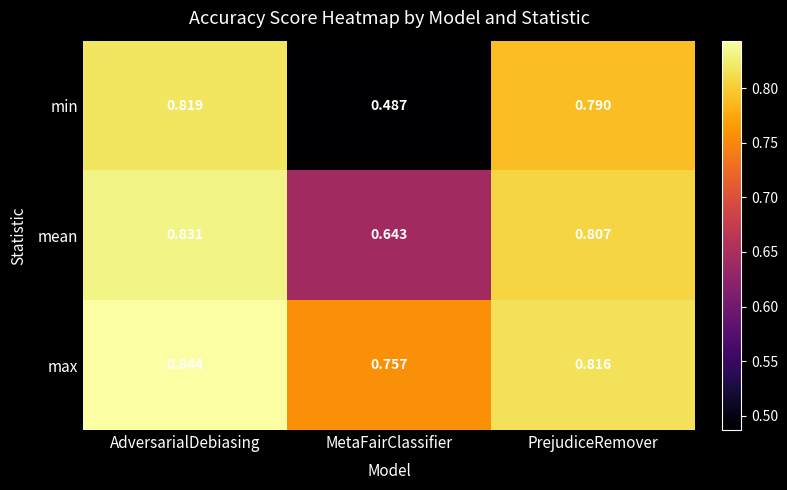

Between AdversarialDebiasing and MetaFairClassifier, which series saw the biggest shift?

min